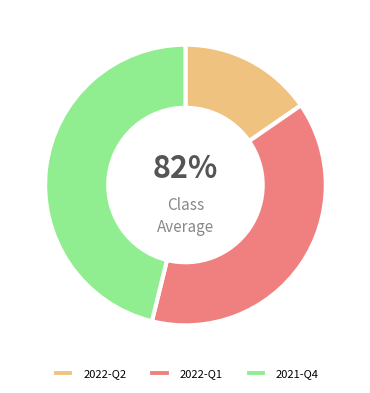

What is the largest slice in the pie chart?

2021-Q4